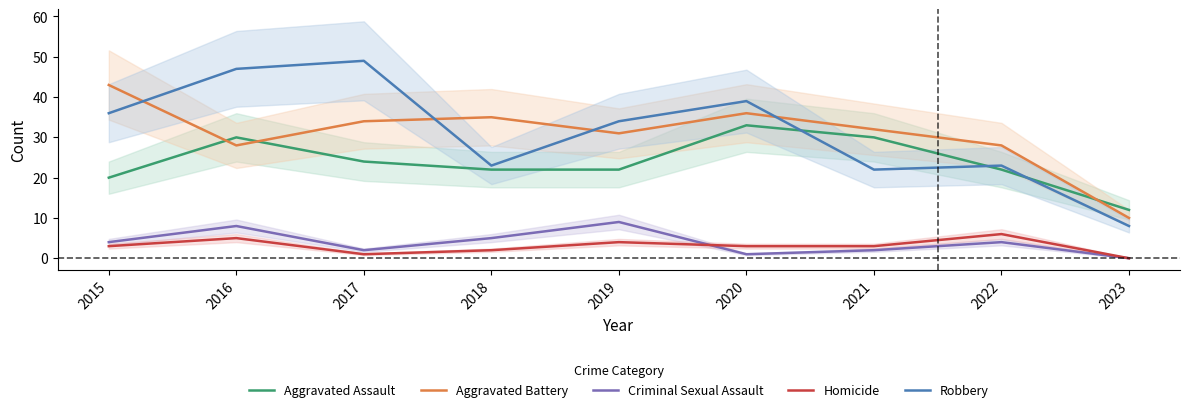

How many categories are shown in the chart?

9